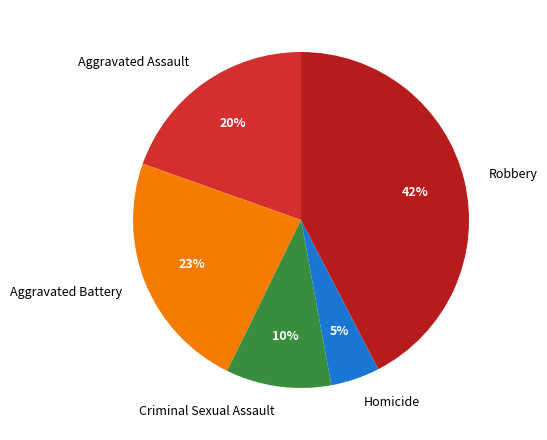

Is it true that Homicide is 5% of the pie?

True